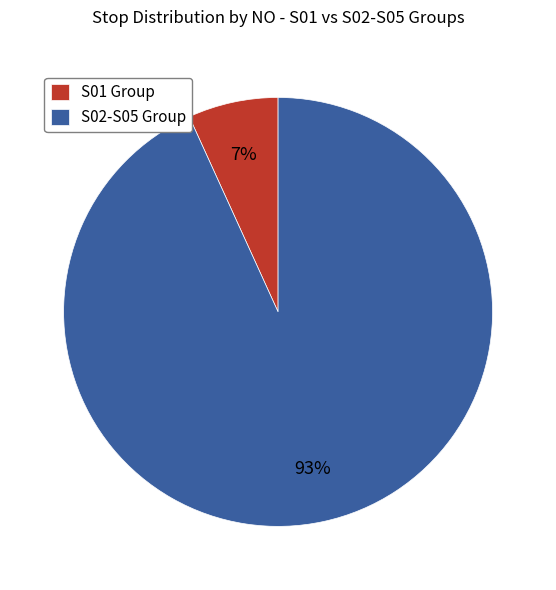

Do S01 Group and S02-S05 Group together represent more than half of the pie?

Yes